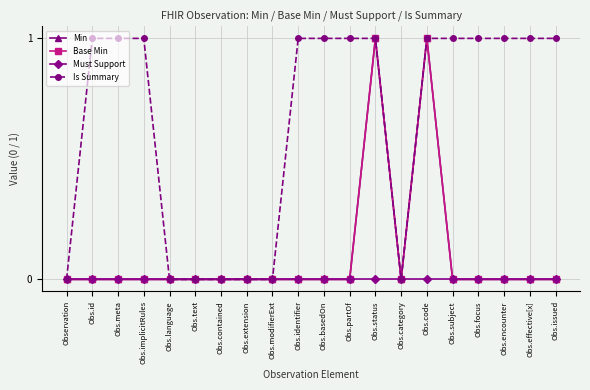

Is the value of Is Summary at Obs.category greater than the value of Min at Obs.extension?

No